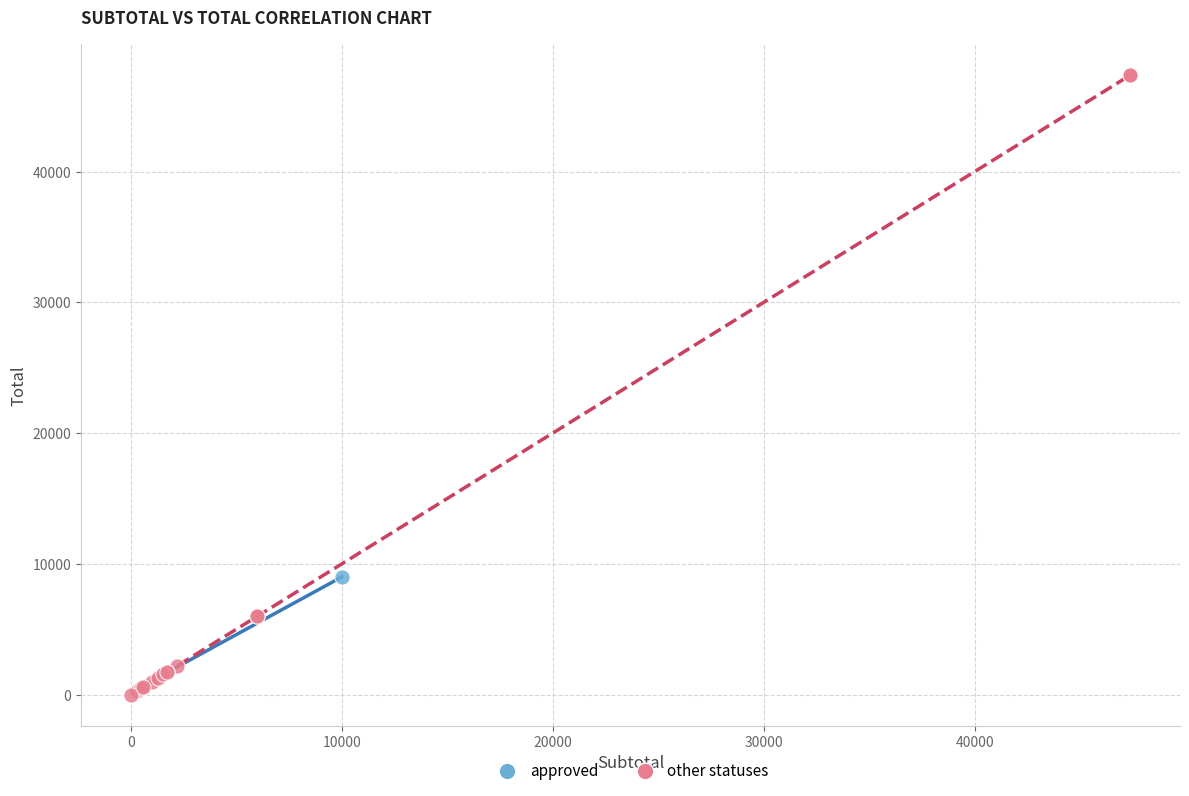

What are all the series names shown in the legend?

approved, other statuses